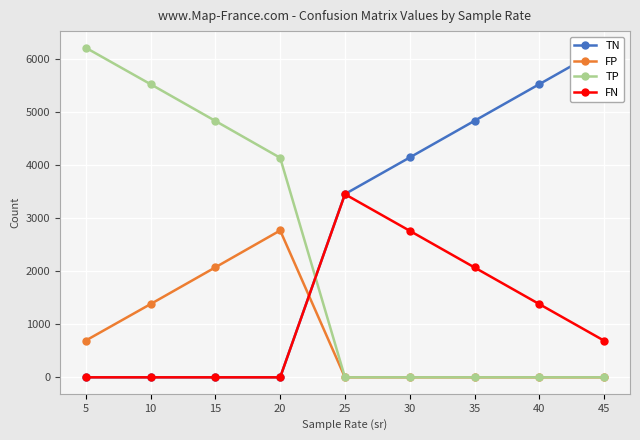

Reading right to left, extract all data points from this chart.

TN: 45=6211	40=5522	35=4832	30=4141	25=3452	20=0	15=0	10=0	5=0
FP: 45=0	40=0	35=0	30=0	25=0	20=2766	15=2072	10=1380	5=693
TP: 45=0	40=0	35=0	30=0	25=0	20=4135	15=4829	10=5521	5=6208
FN: 45=690	40=1379	35=2069	30=2760	25=3449	20=0	15=0	10=0	5=0